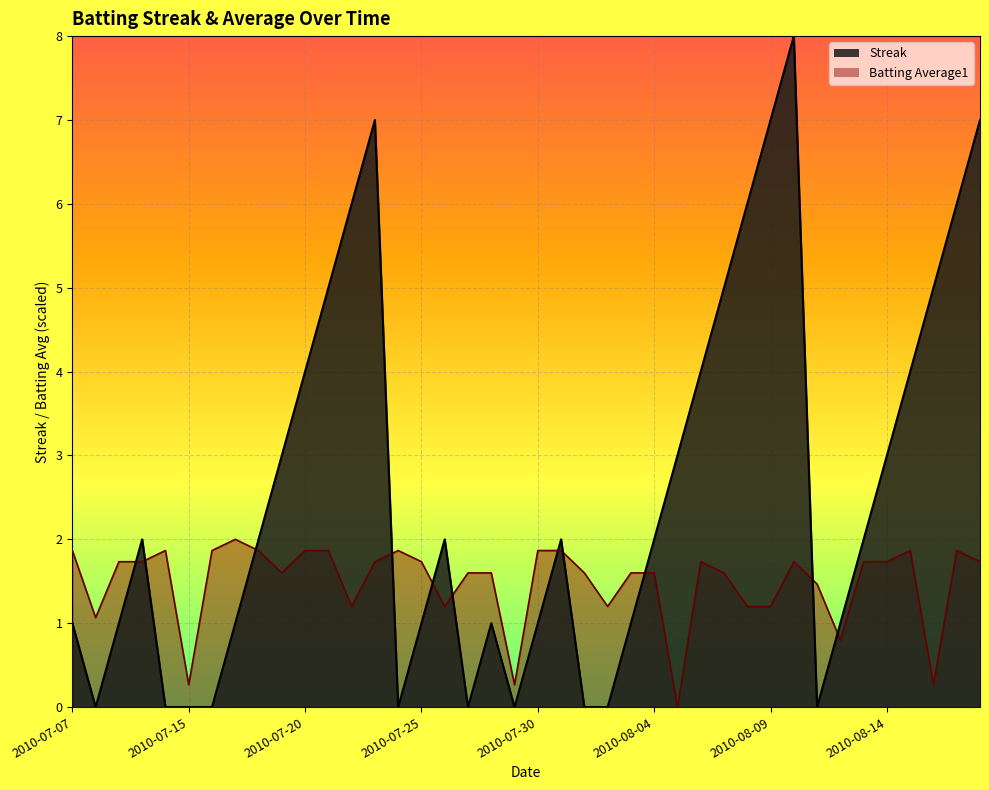

How many times do Batting Average1 and Streak cross each other?

11